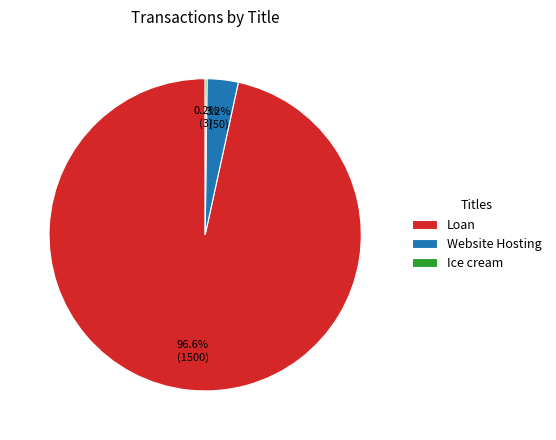

What is the largest slice in the pie chart?

Loan